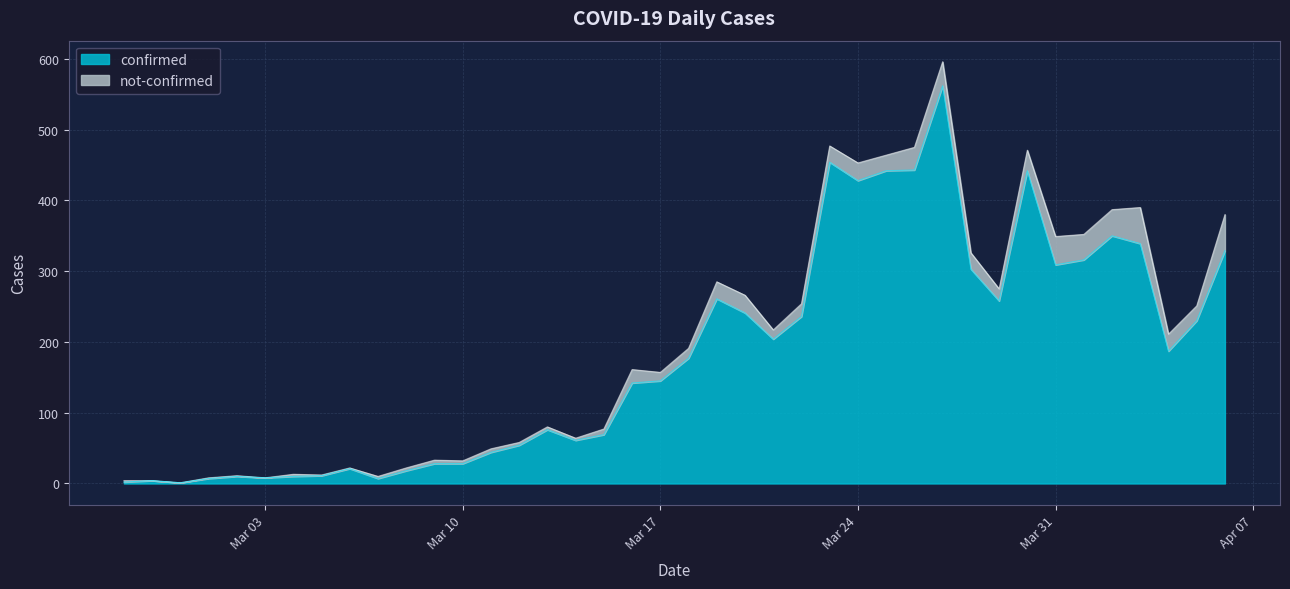

Where does the data first go above 177?

2020-03-19